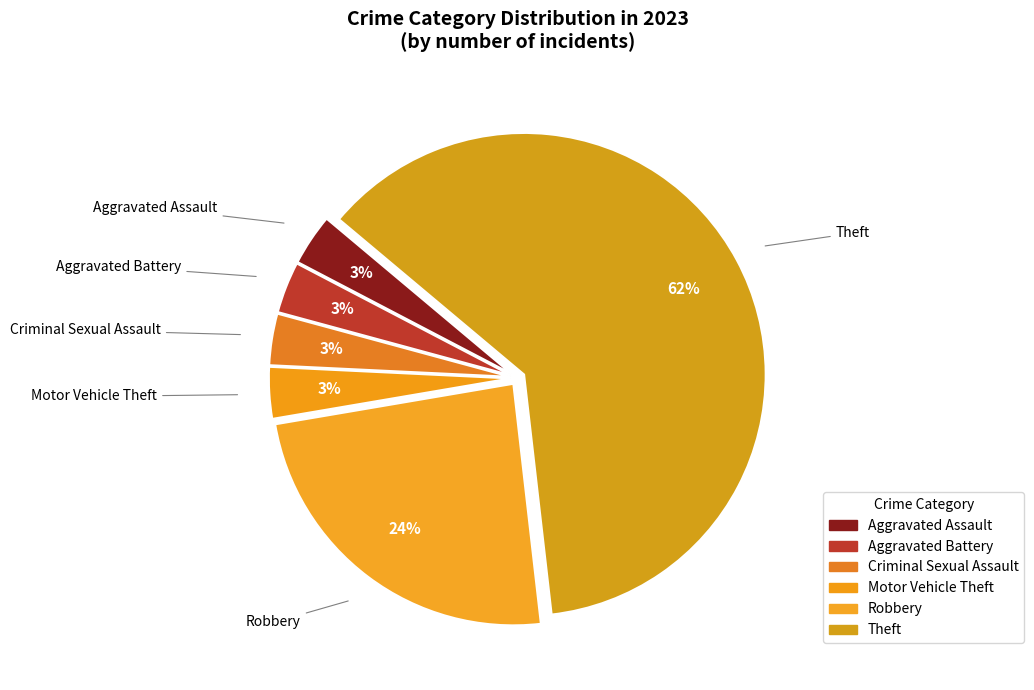

Count the number of slices in the pie.

6